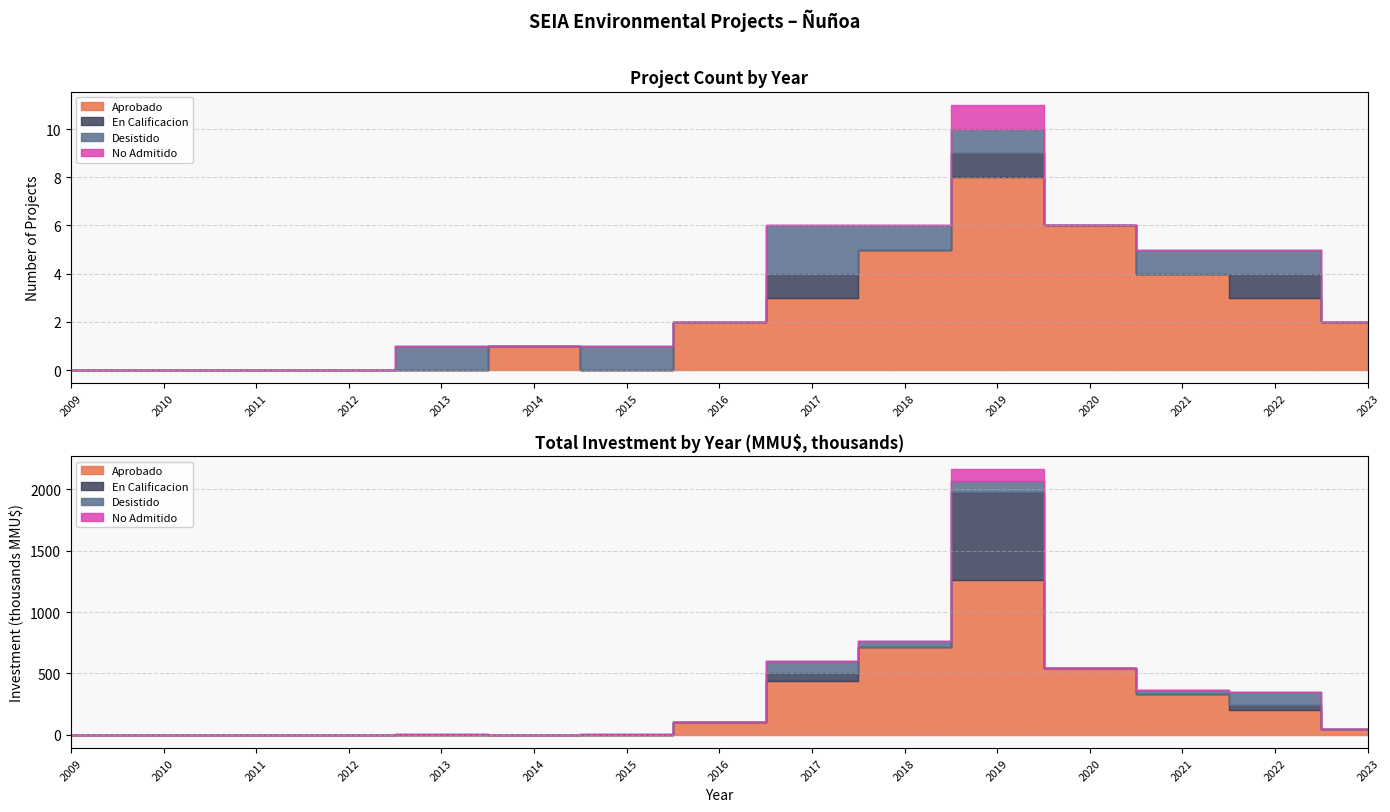

Reading left to right, extract all data points from this chart.

Aprobado: 0	0	0	0	0	1	0	2	3	5	8	6	4	3	2
En Calificacion: 0	0	0	0	0	0	0	0	1	0	1	0	0	1	0
Desistido: 0	0	0	0	1	0	1	0	2	1	1	0	1	1	0
No Admitido: 0	0	0	0	0	0	0	0	0	0	1	0	0	0	0